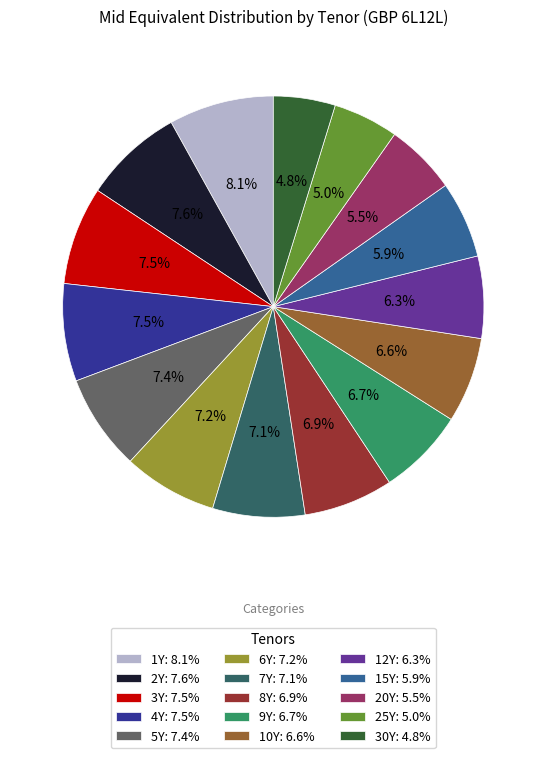

Approximately how many times larger is the value at 30Y: 4.8% compared to 5Y: 7.4%?

0.6